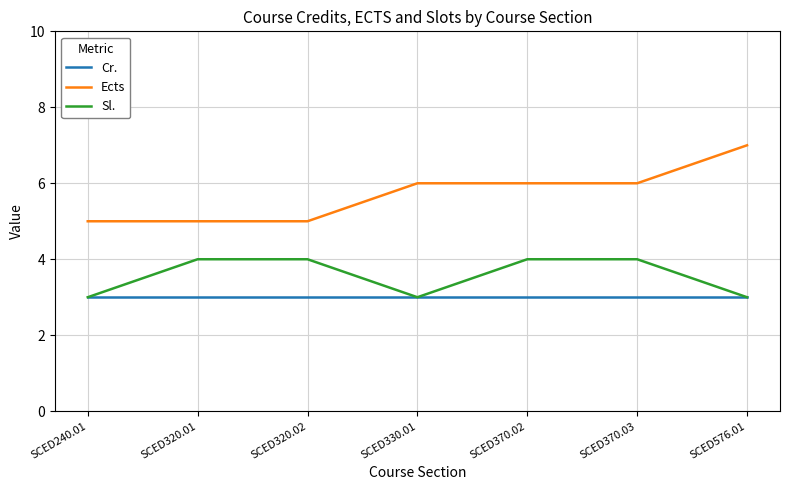

What is the greatest value displayed?

7